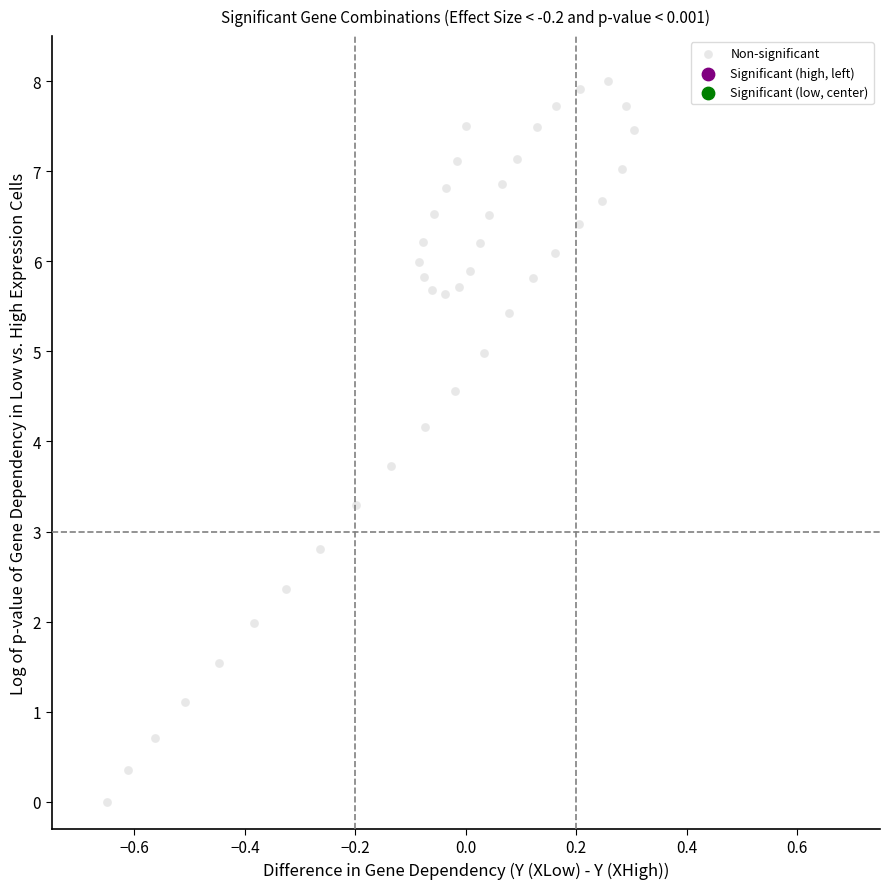

What Y value in the scatter plot is closest to 4?

4.2